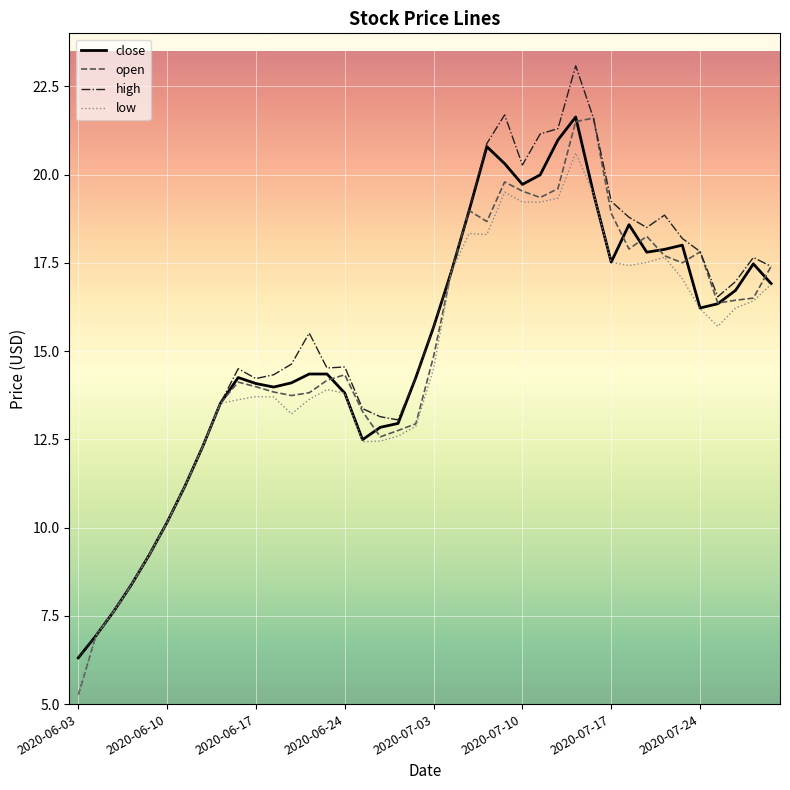

What is the minimum value shown in the chart?

5.3